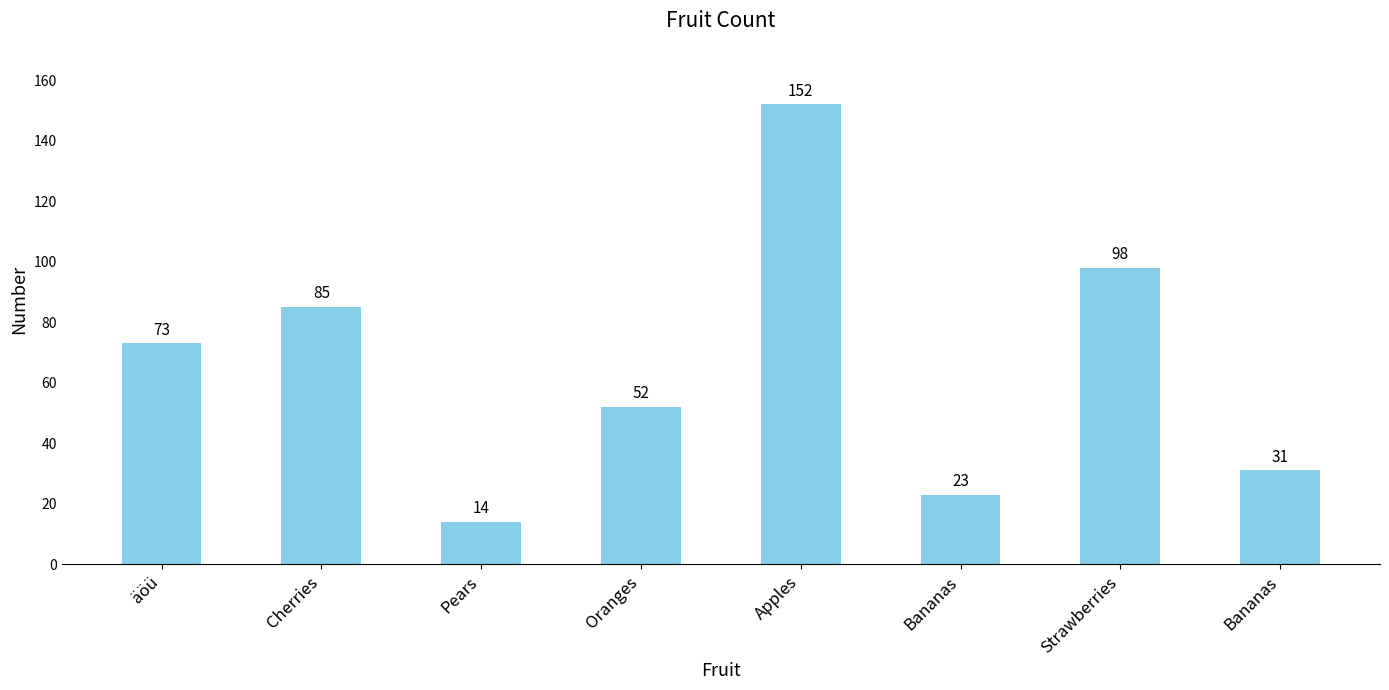

At which category does the chart reach its minimum across all series?

Pears